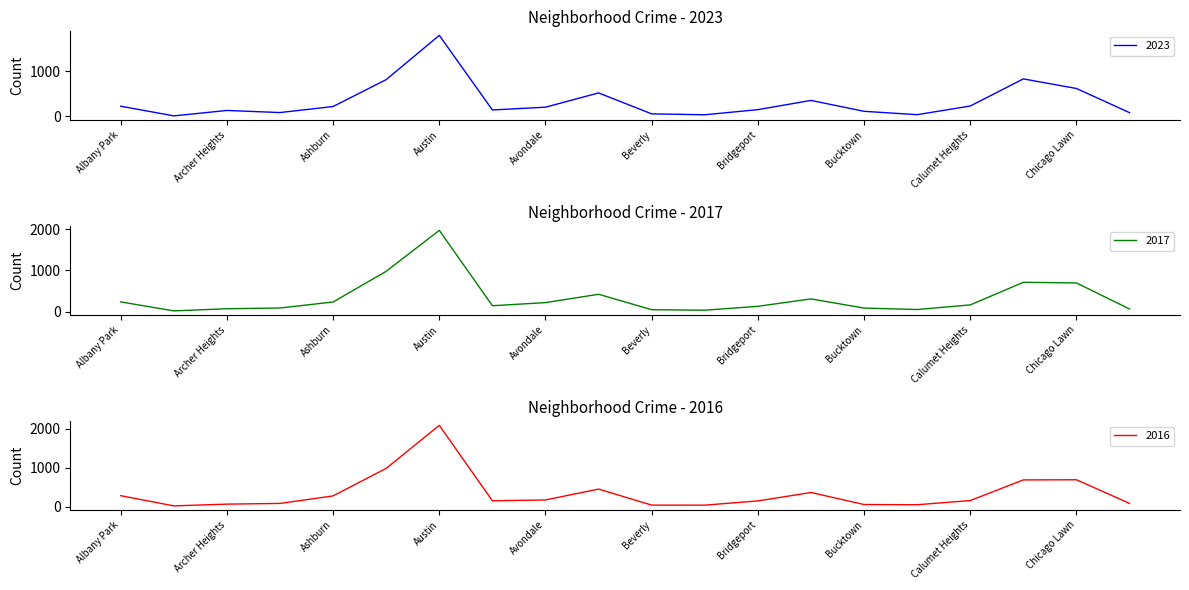

After their last crossing, which series has the higher values: 2017 or 2023?

2023